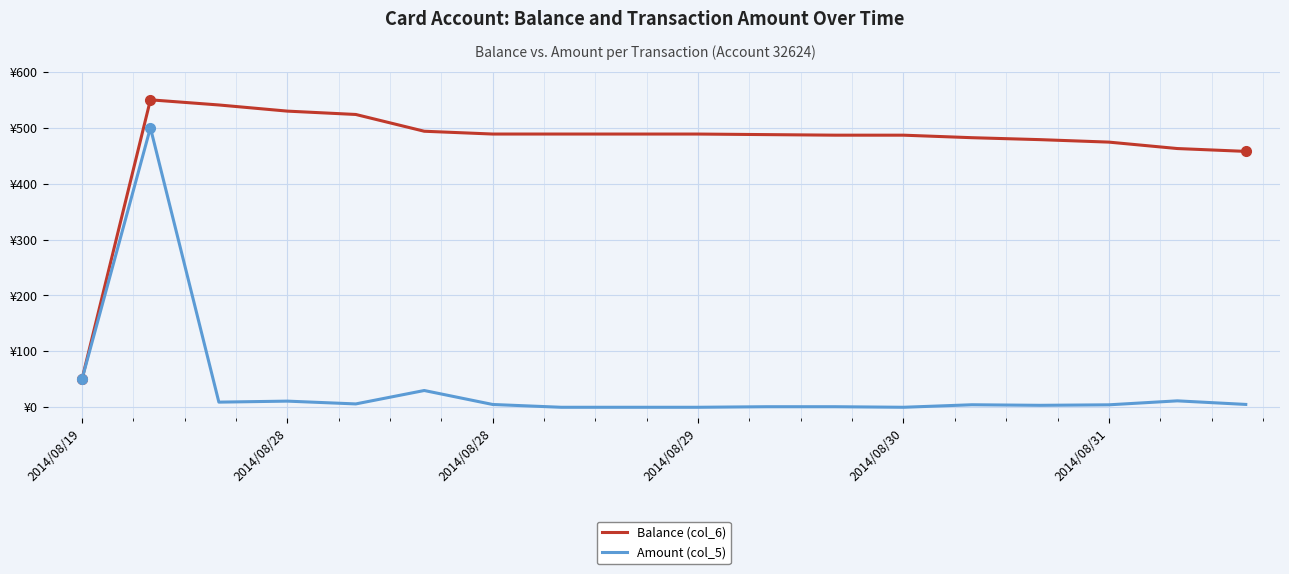

At which category does Amount (col_5) reach its first local peak?

2014/08/28